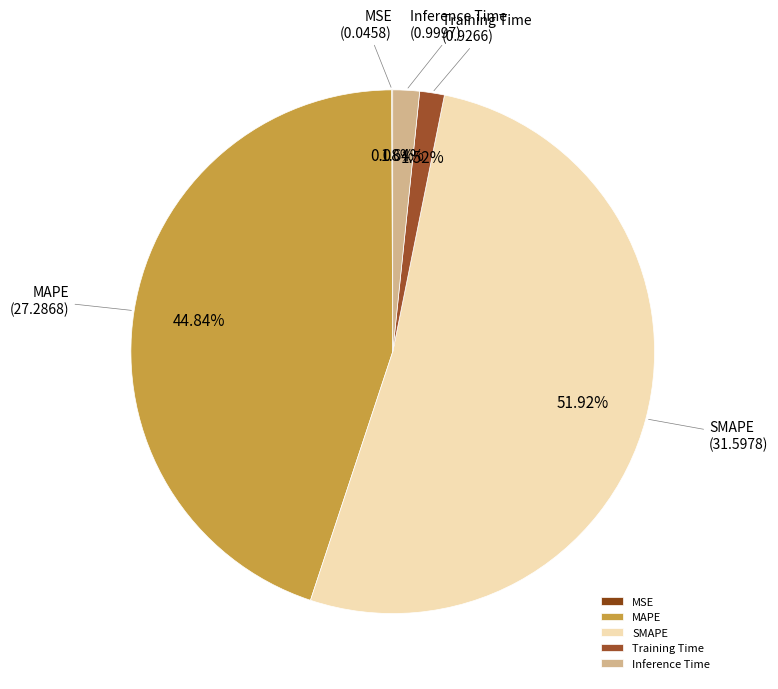

Which has a higher value, MAPE or Inference Time?

MAPE